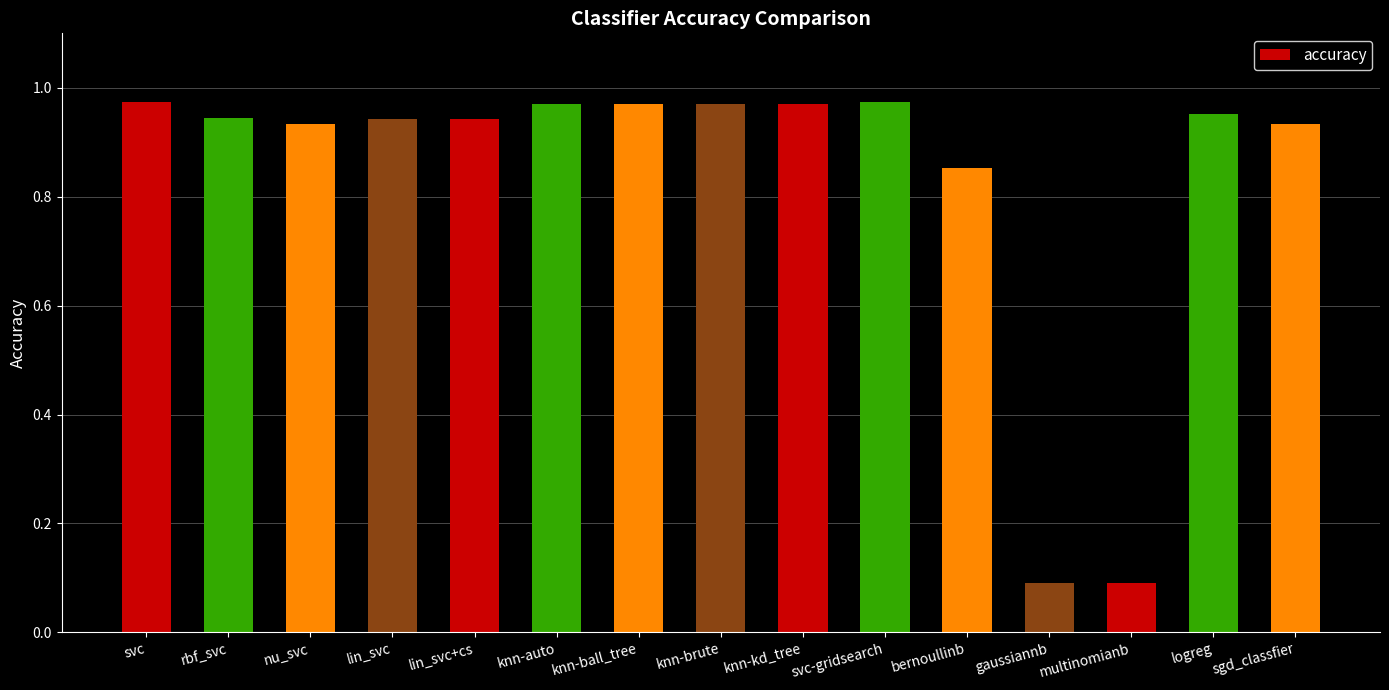

What is the smallest value displayed?

0.1